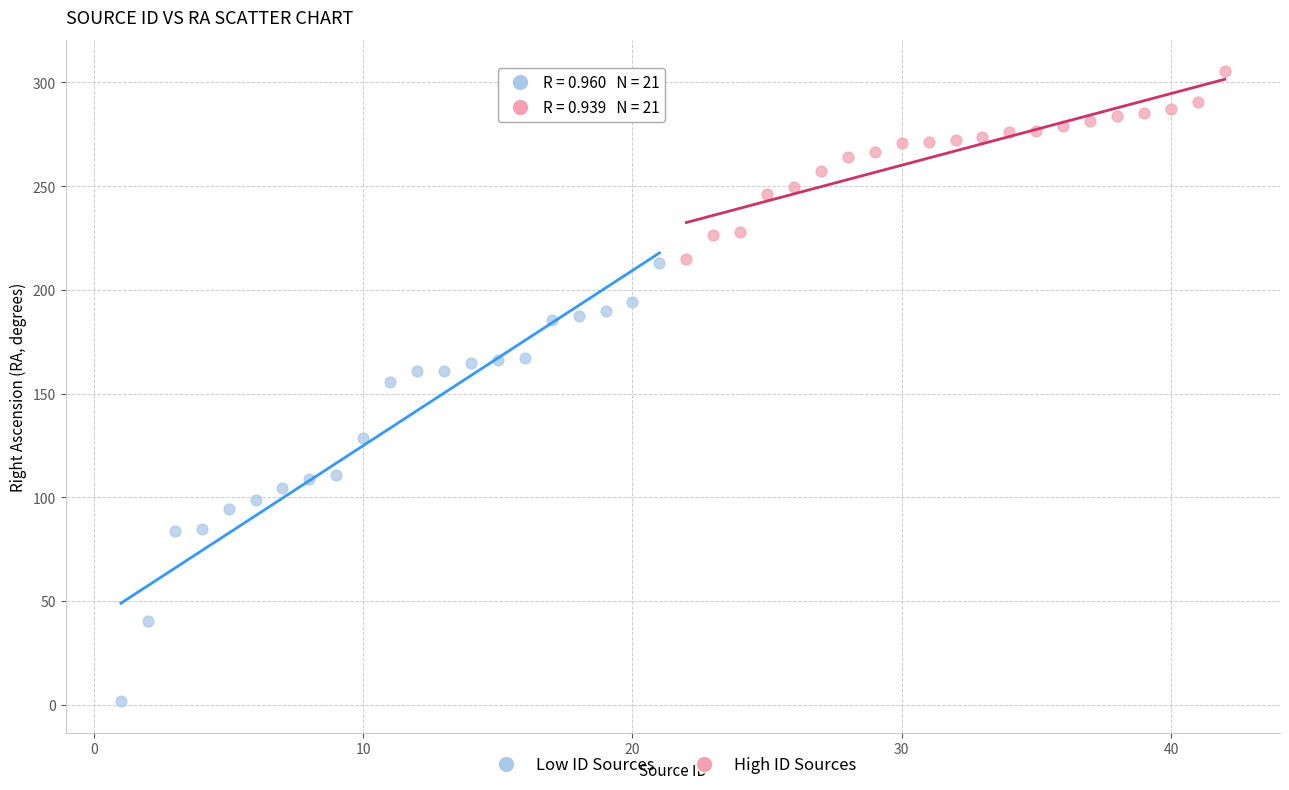

Which series has the largest Y range (max minus min)?

Low ID Sources